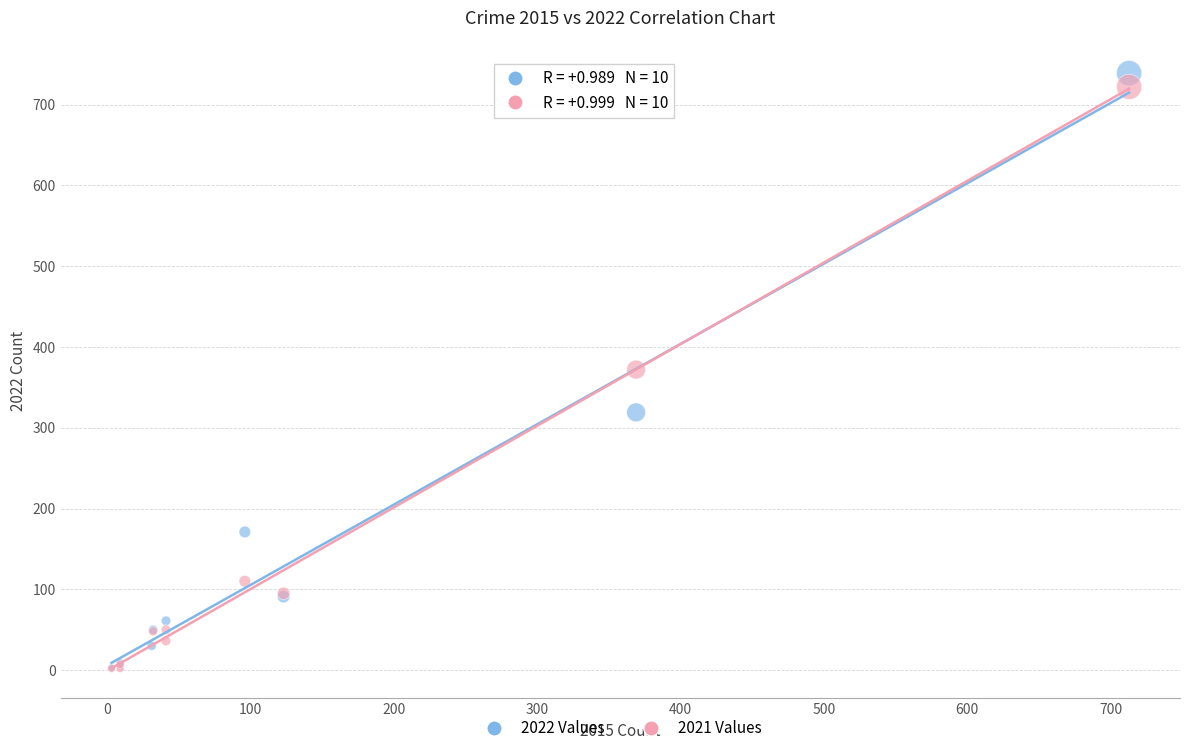

Which series reaches the maximum Y coordinate?

2022 Values